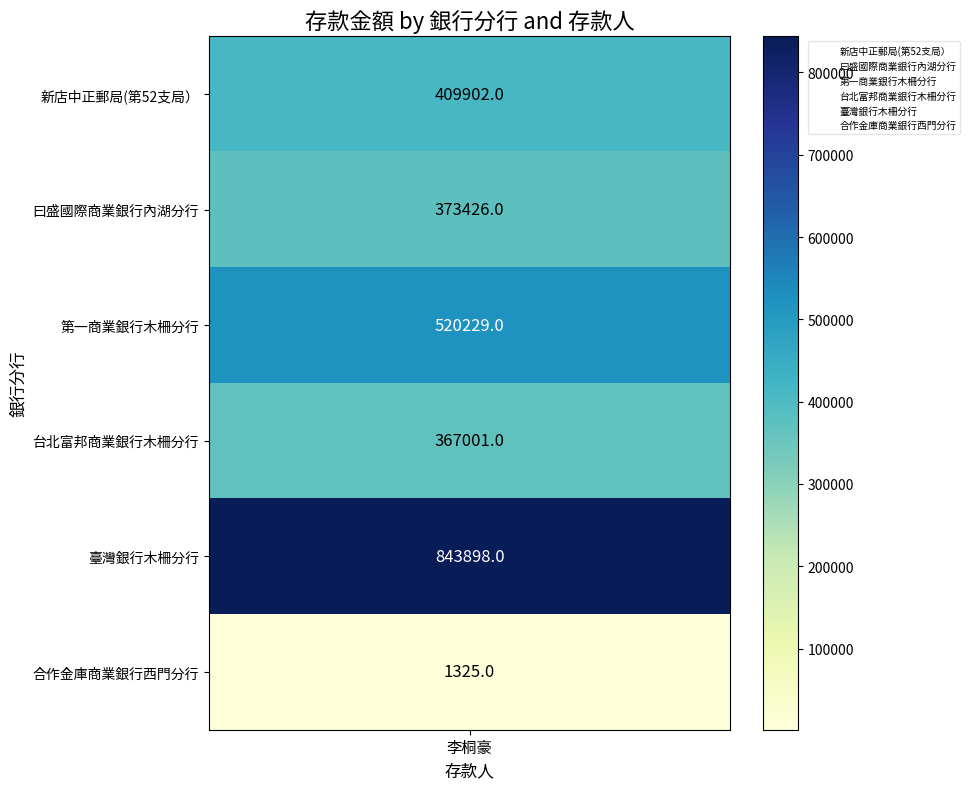

What is the difference between the second highest and minimum values in the 新店中正郵局(第52支局） series?

518904